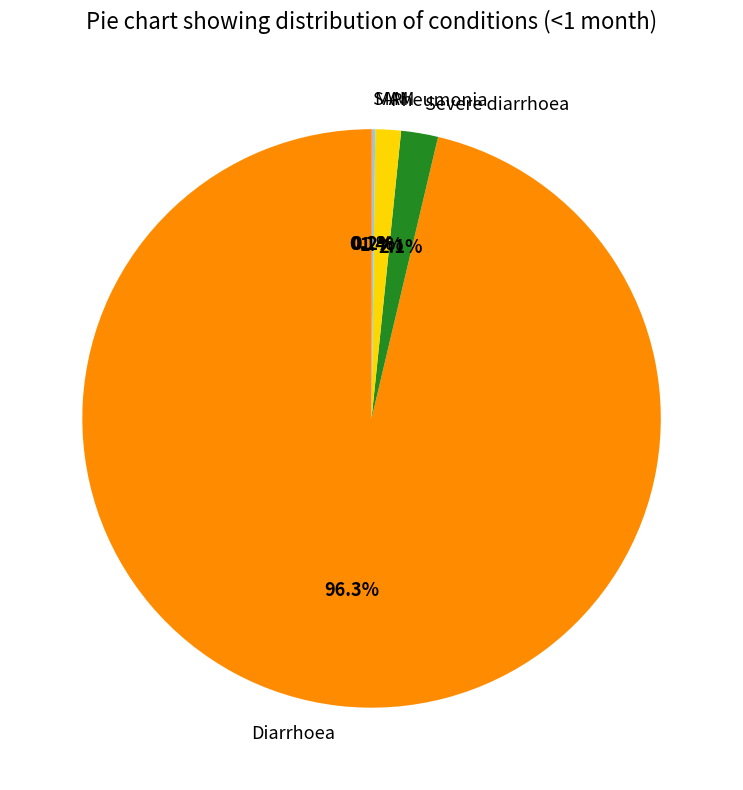

Is the sum of Pneumonia and Severe diarrhoea greater than half?

No